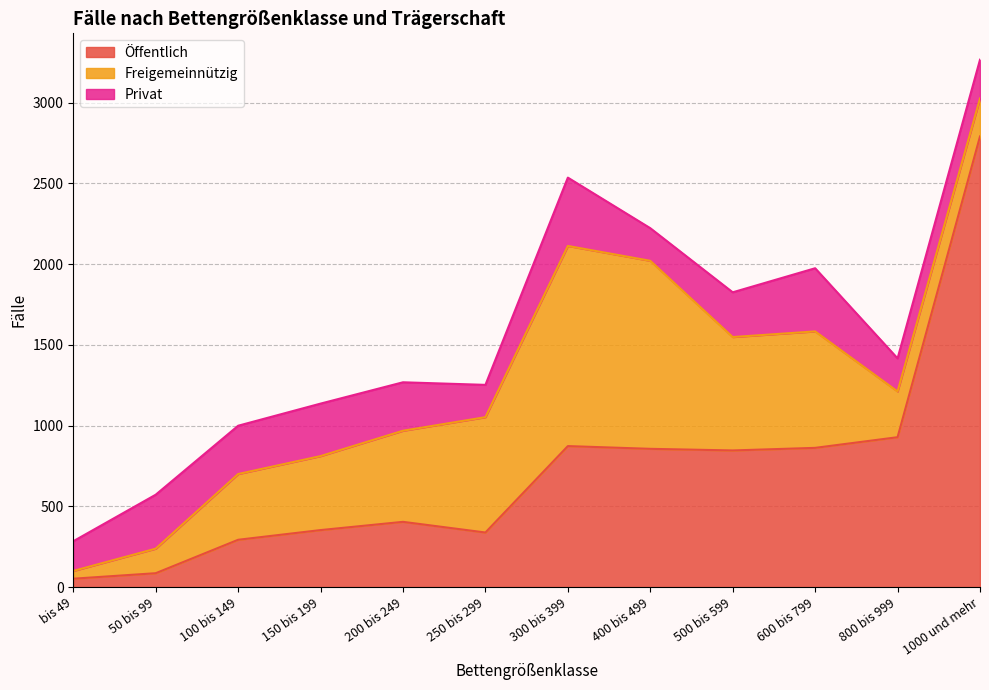

True or false: Öffentlich has a value of 57 at 50 bis 99.

False